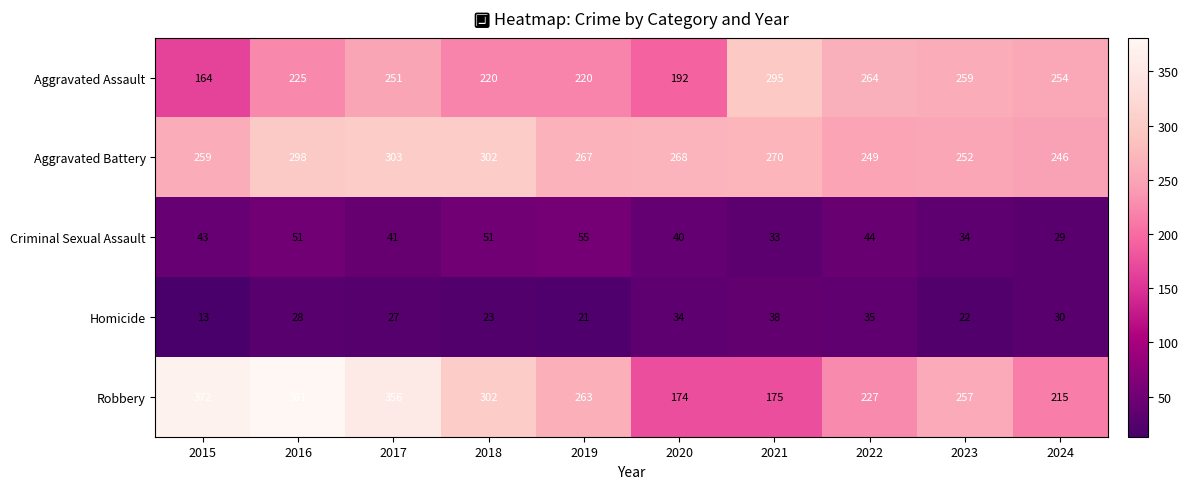

At which label is Aggravated Battery closest to 274?

2021